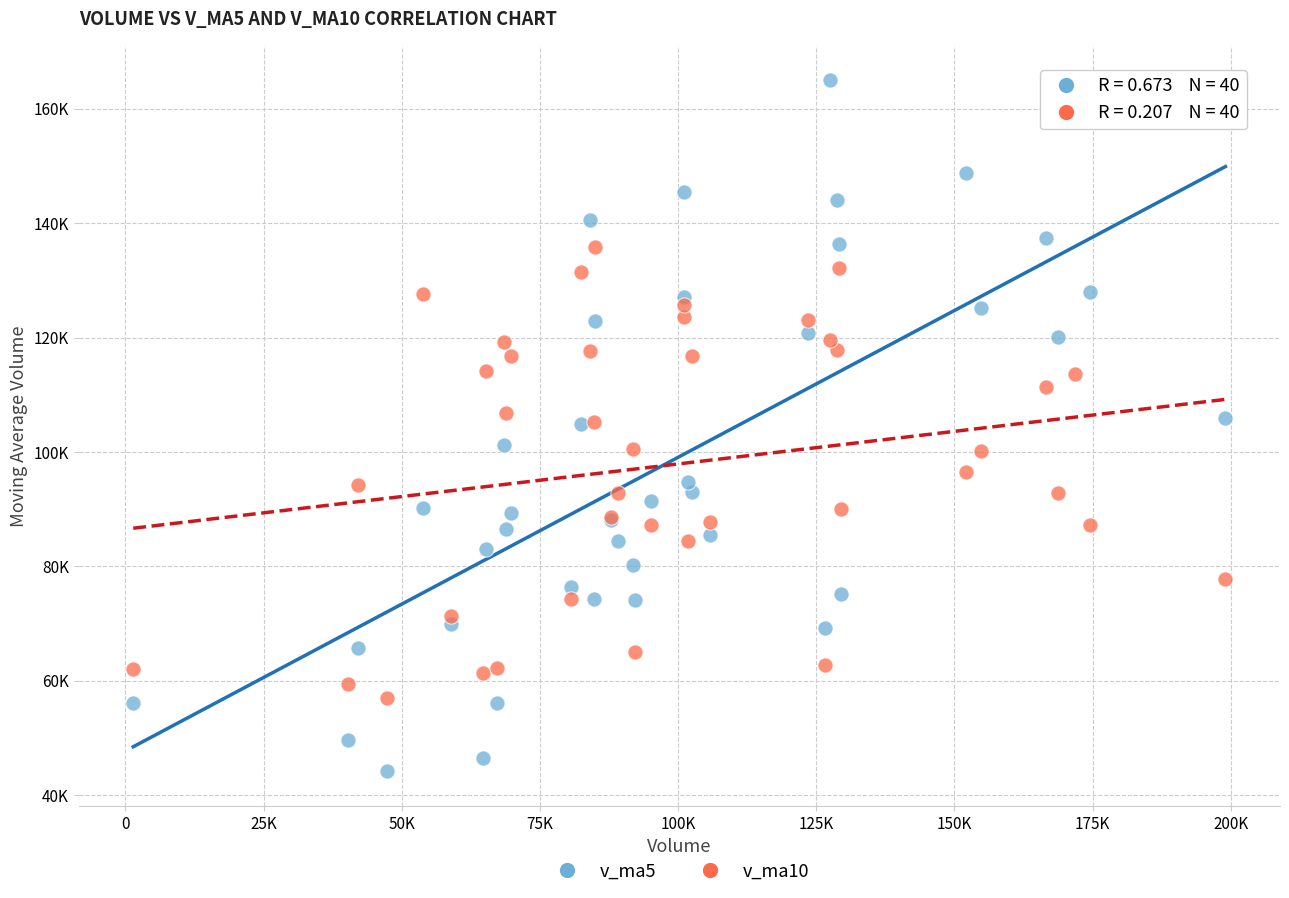

Which series reaches the minimum Y coordinate?

v_ma5